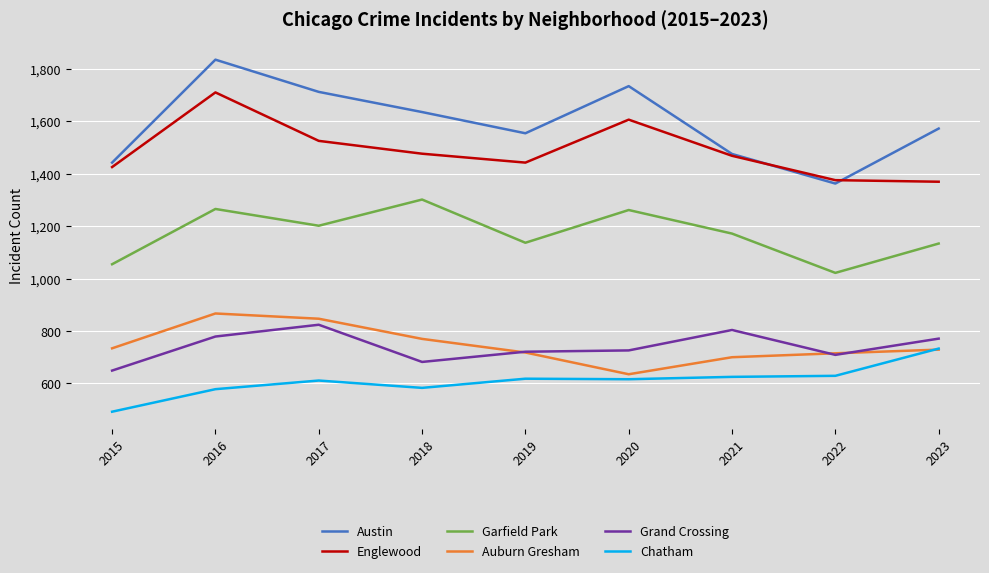

What are all the series names shown in the legend?

Austin, Englewood, Garfield Park, Auburn Gresham, Grand Crossing, Chatham